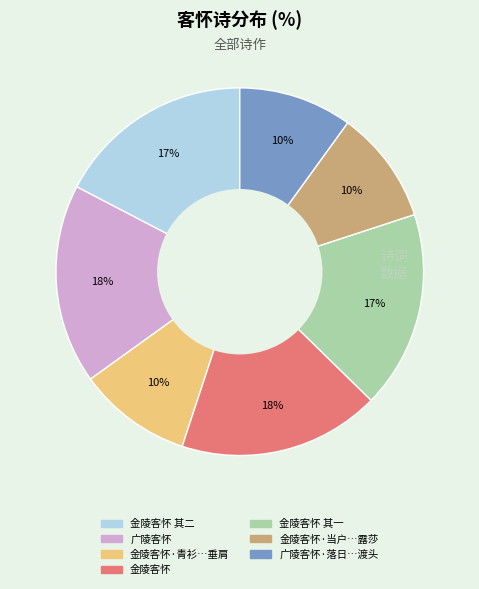

Is there any slice that represents more than half of the pie?

No